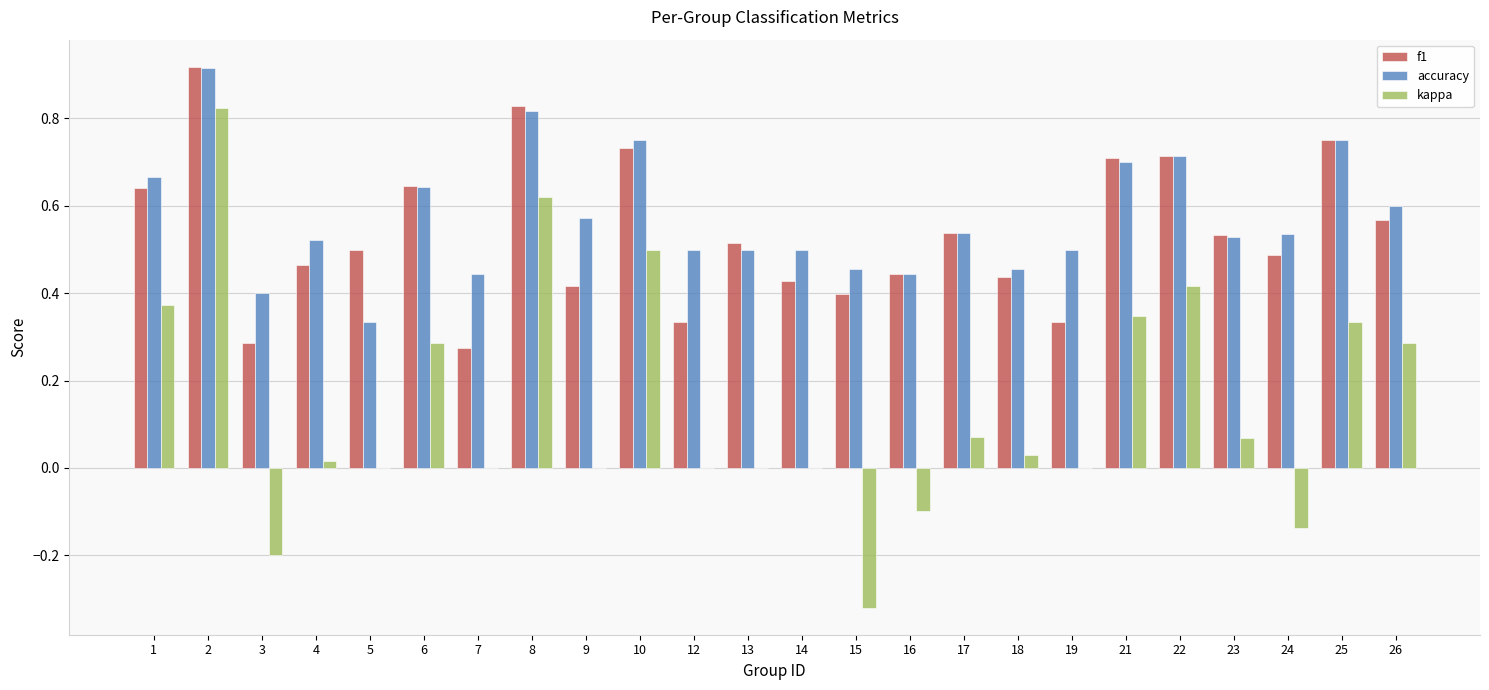

Is the value of kappa at 7 greater than the value of f1 at 18?

No